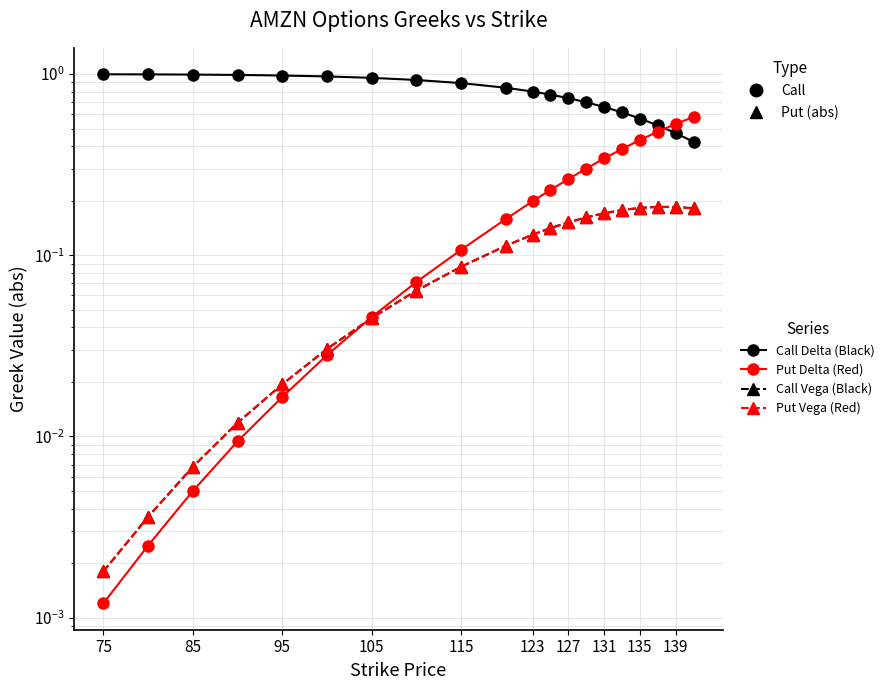

The Put Vega series shows 0.1 at 11. True or false?

False